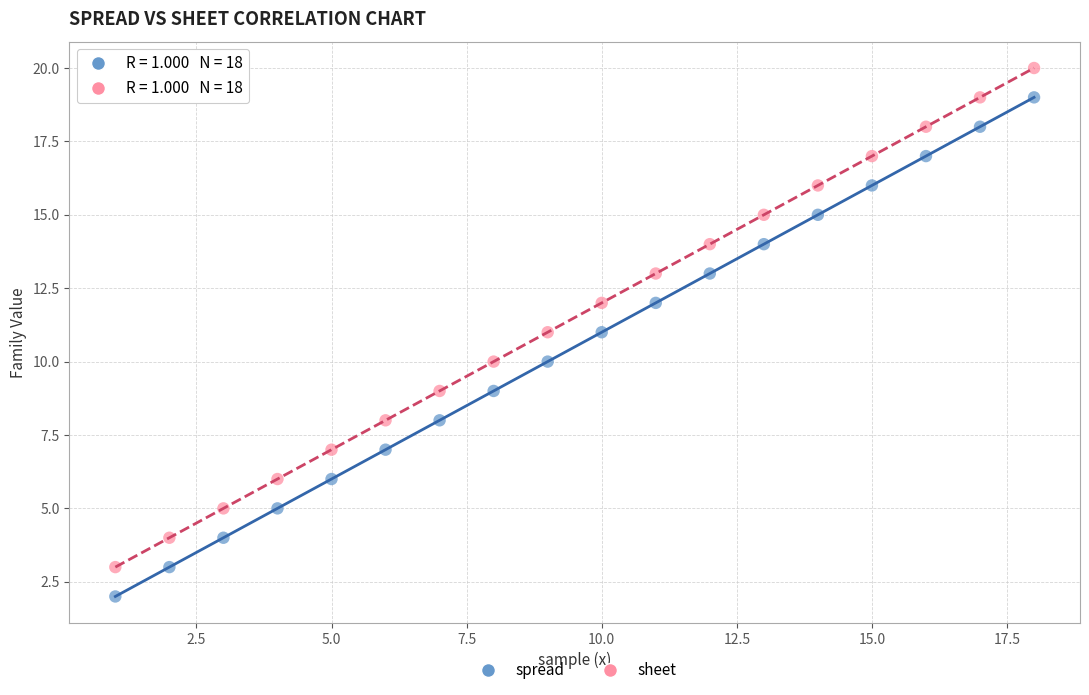

Across all data points, what is the range of X values (max minus min)?

17